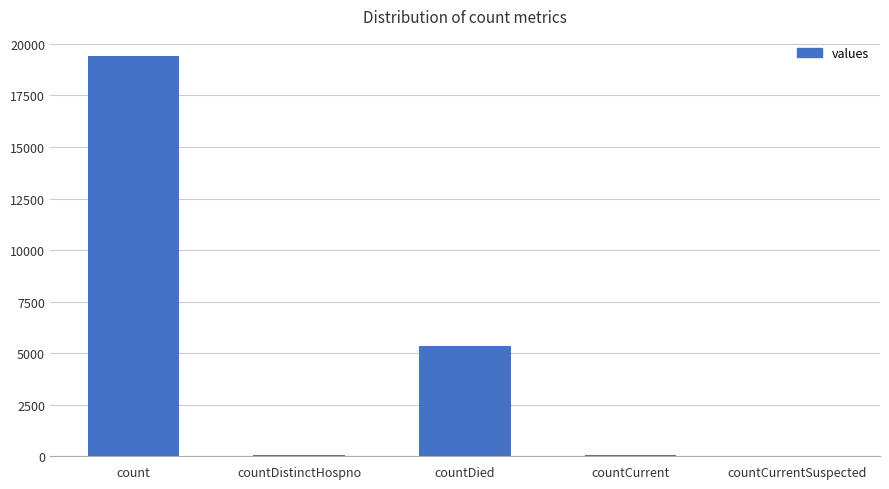

At which label is the value closest to 9710?

countDied